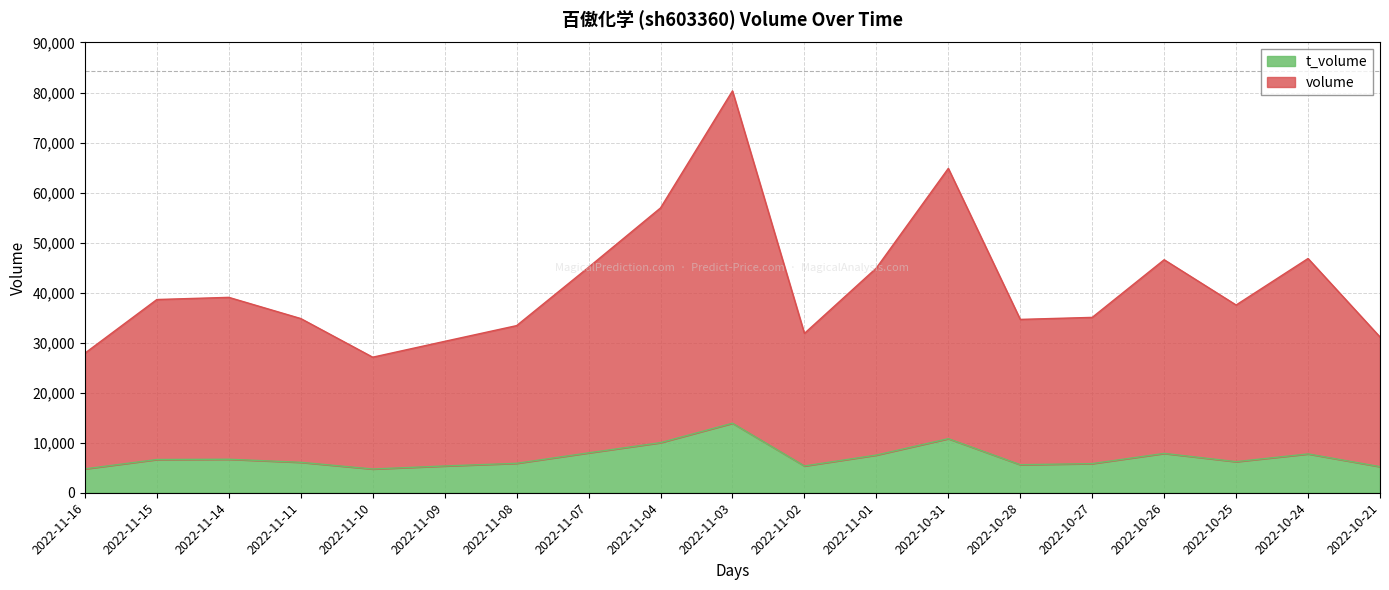

Does the chart display data point markers on the line(s)?

No